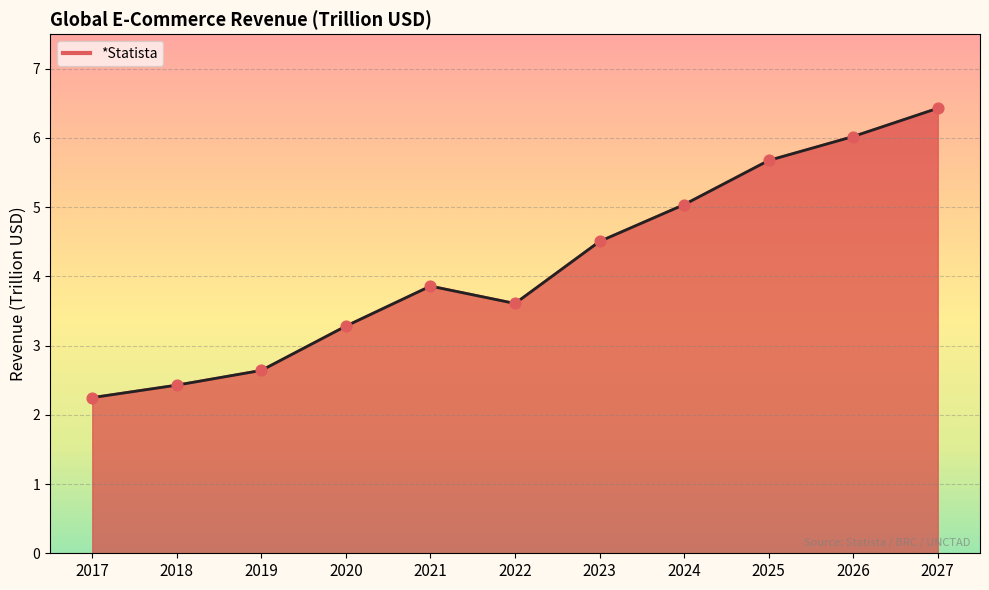

What is the ratio of the value at 2024 to the value at 2022?

1.4